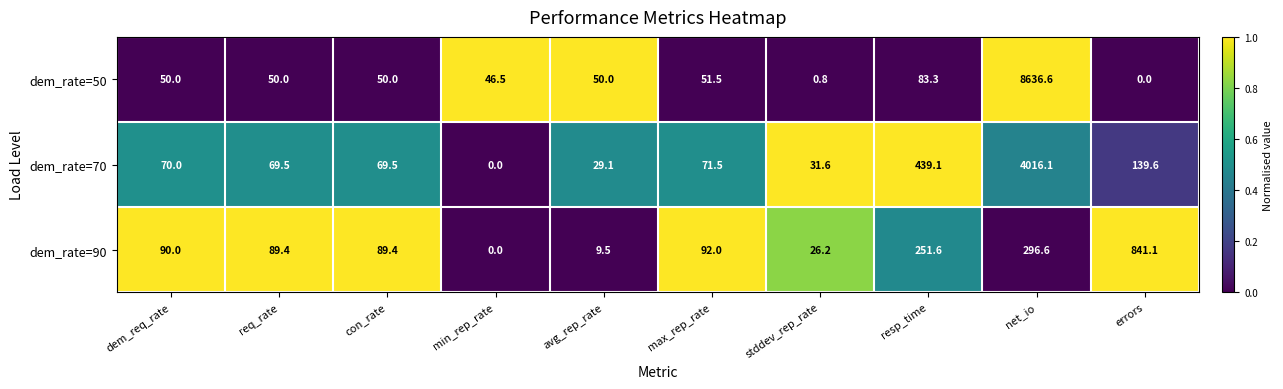

What is the maximum value shown in the chart?

8636.6